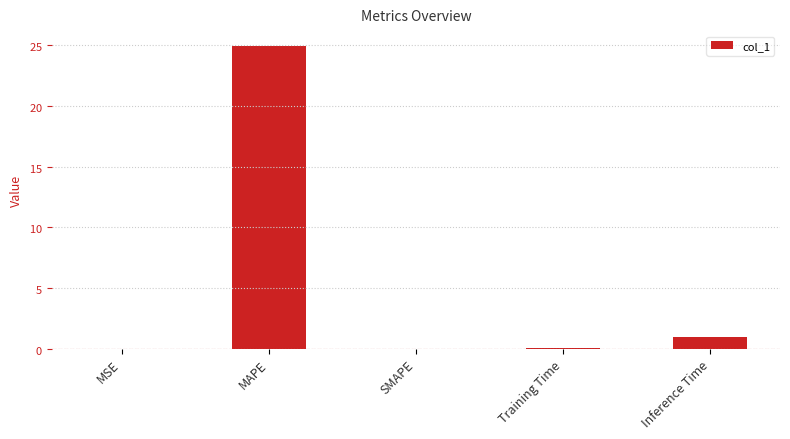

List the labels in order of value, smallest first.

SMAPE, MSE, Training Time, Inference Time, MAPE